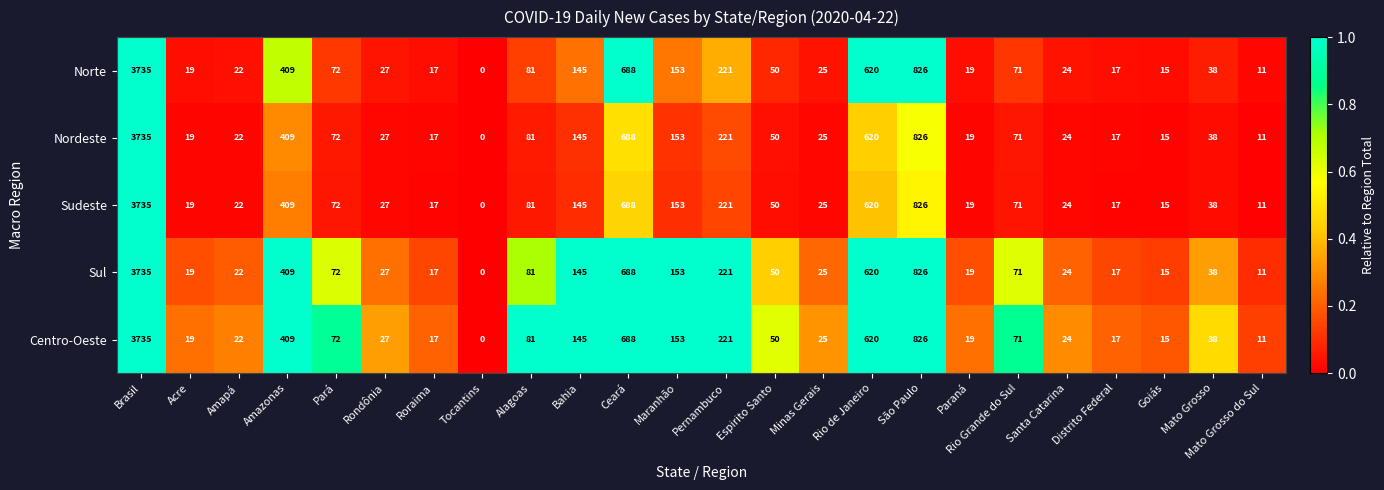

At which category is the sum across all series the highest?

Brasil